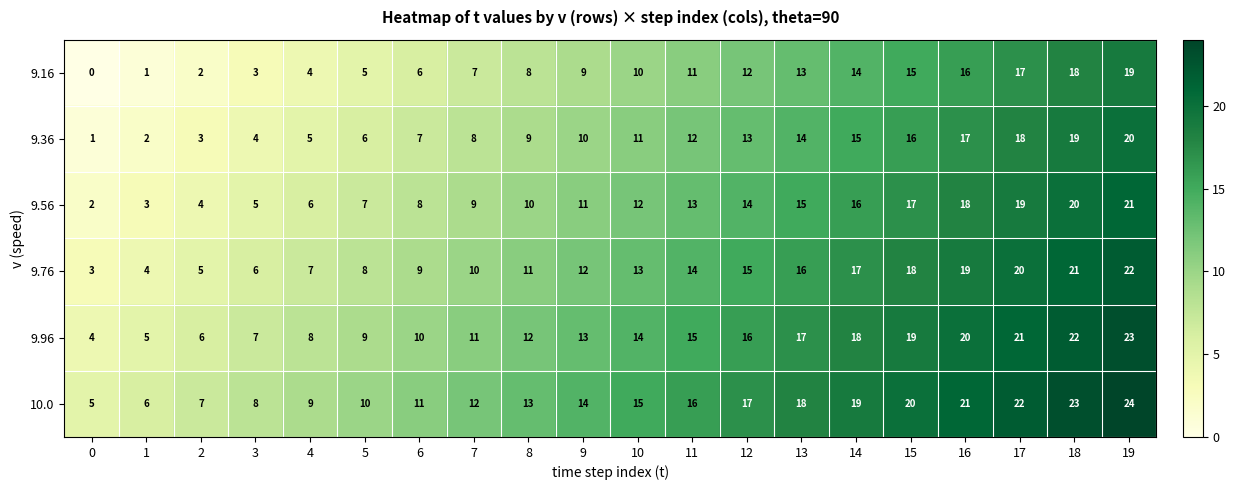

What is the difference between the highest and lowest values at 14?

5